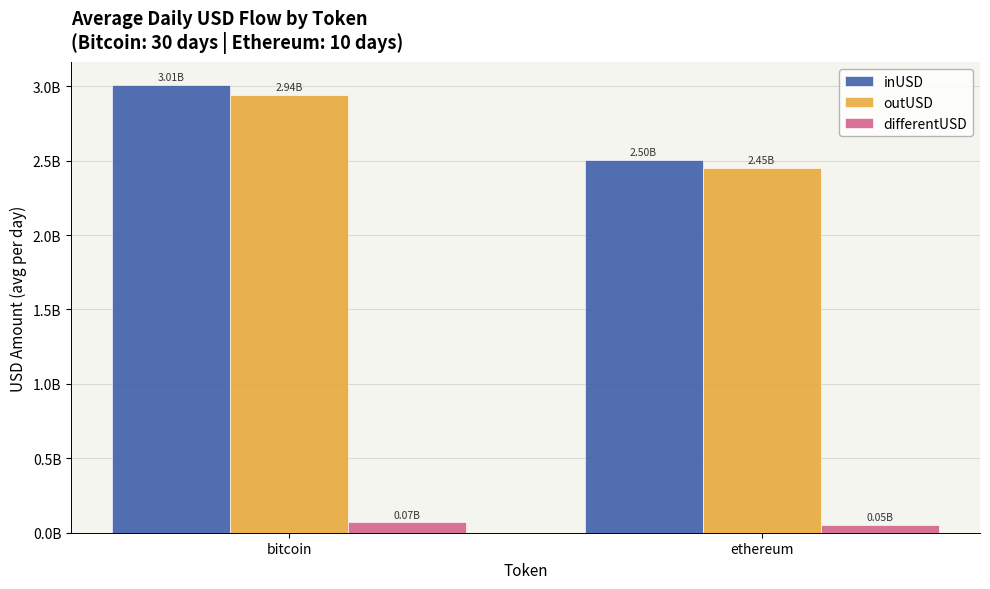

What are all the series names shown in the legend?

inUSD, outUSD, differentUSD